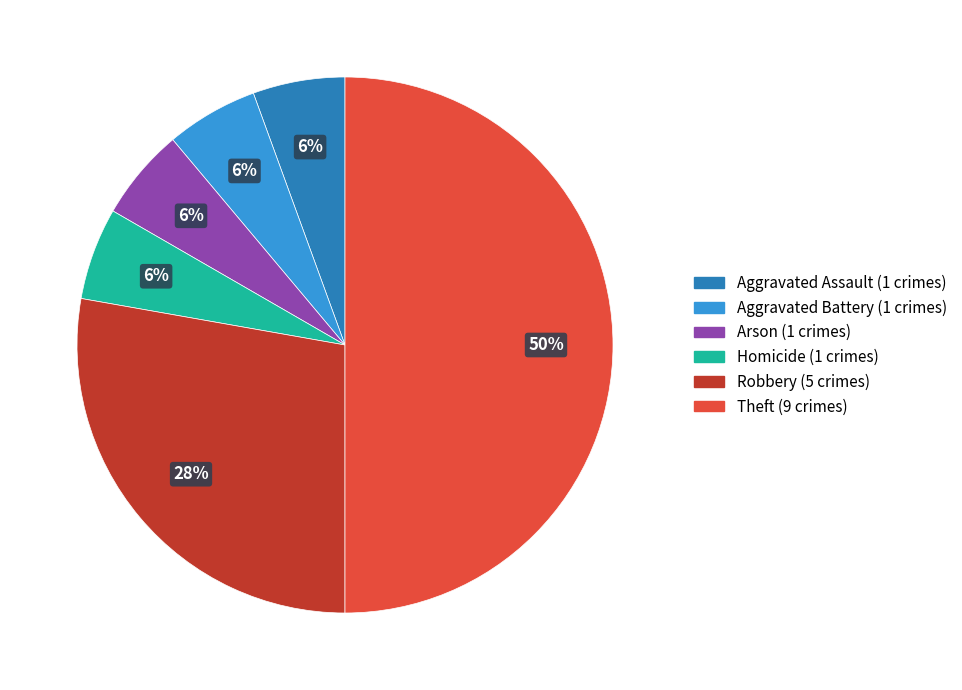

To the nearest percent, what is the average slice percentage?

17%